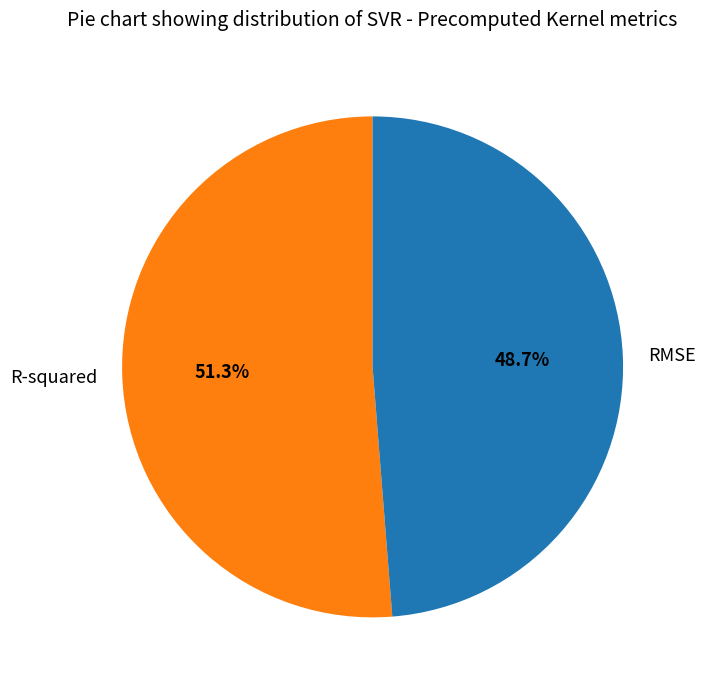

What is the largest slice in the pie chart?

R-squared